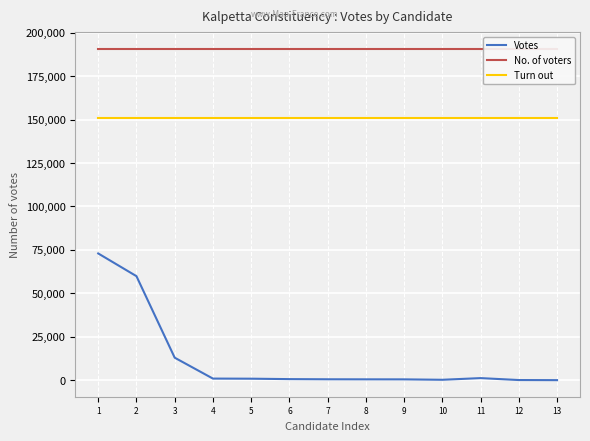

What is the maximum value shown in the chart?

190879